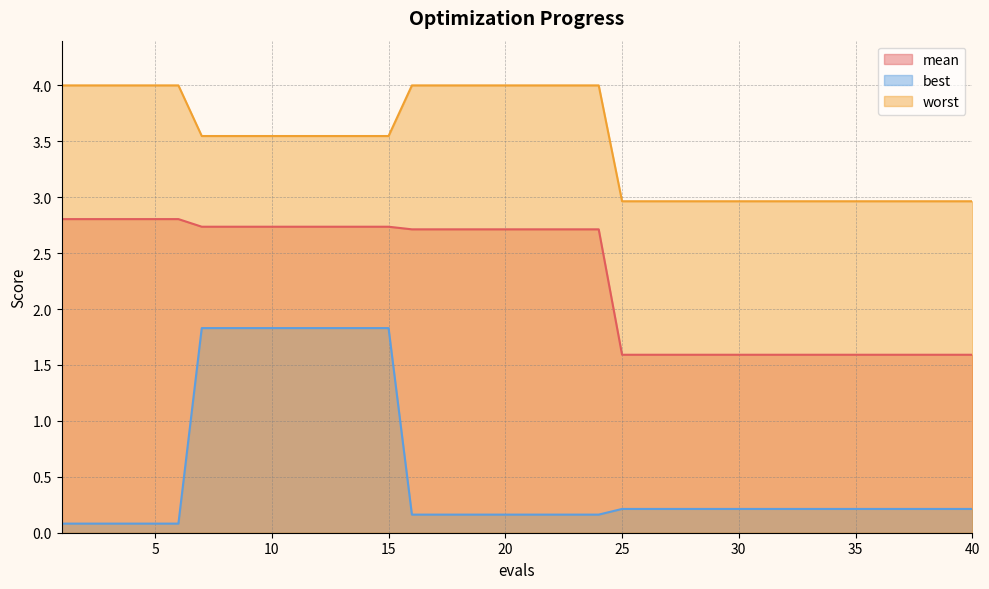

What are all the series names shown in the legend?

mean, best, worst